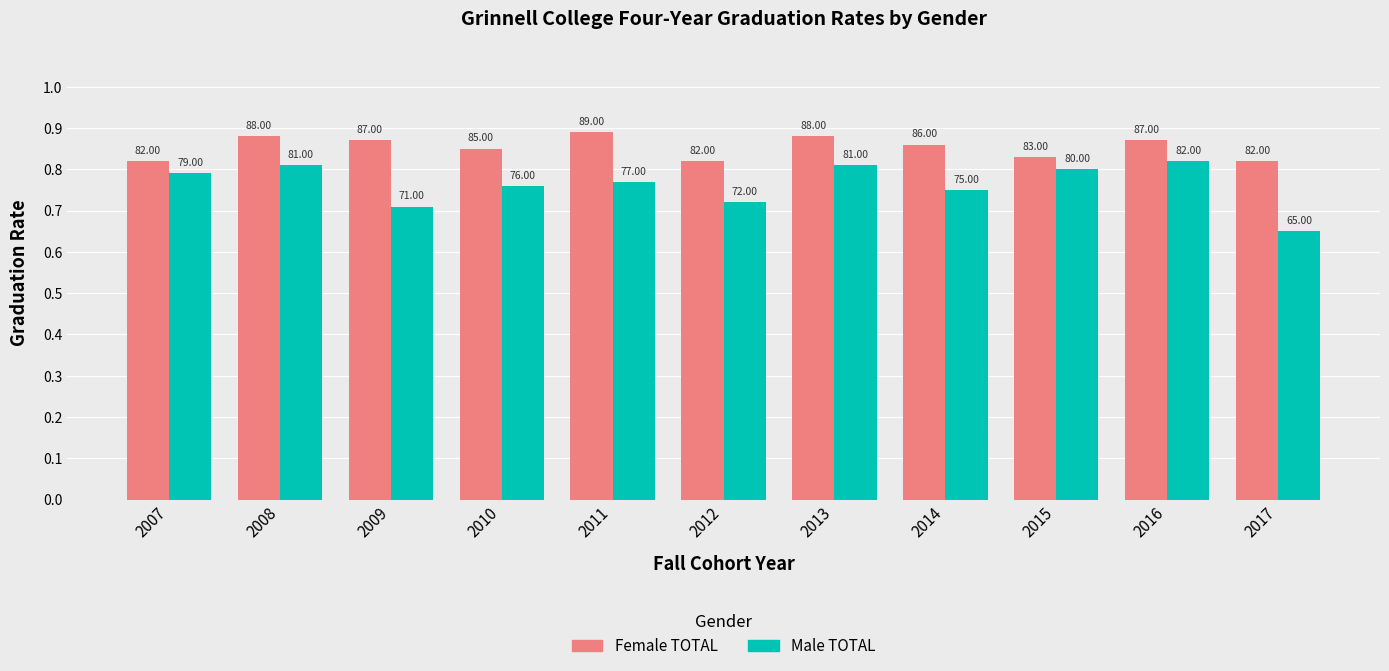

What are all the series names shown in the legend?

Female TOTAL, Male TOTAL